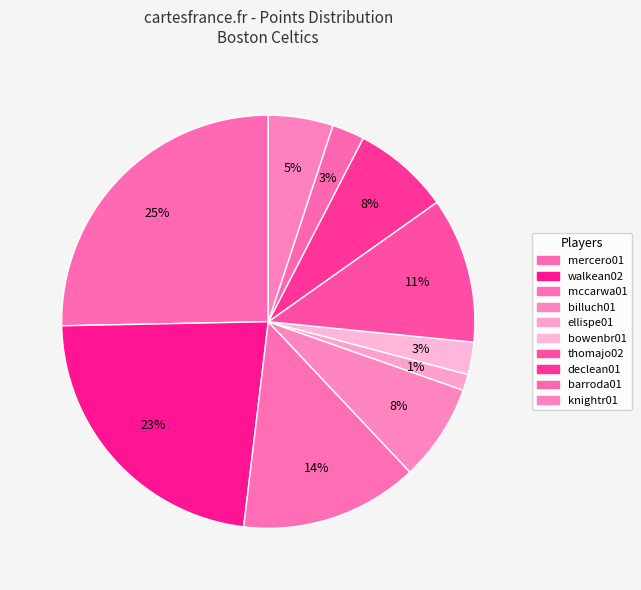

Rank the categories by value from lowest to highest.

ellispe01, bowenbr01, barroda01, knightr01, billuch01, declean01, thomajo02, mccarwa01, walkean02, mercero01